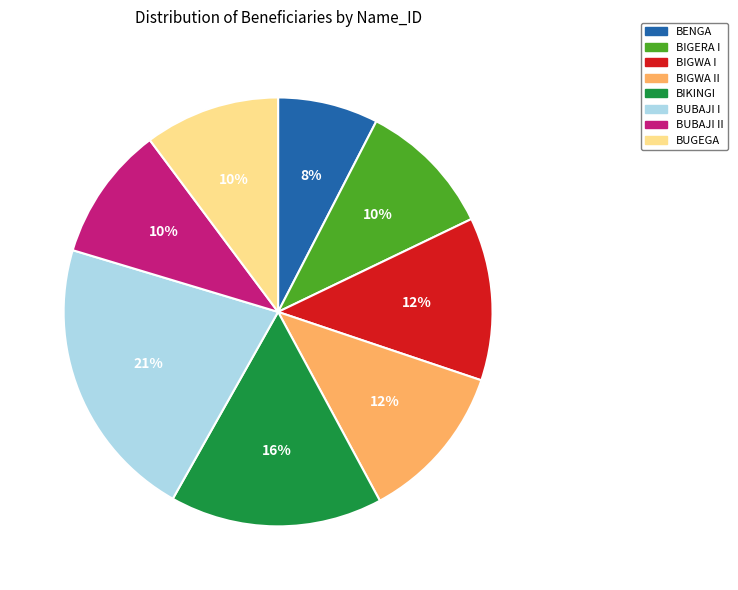

To the nearest percent, what portion does BIGWA II represent?

12%